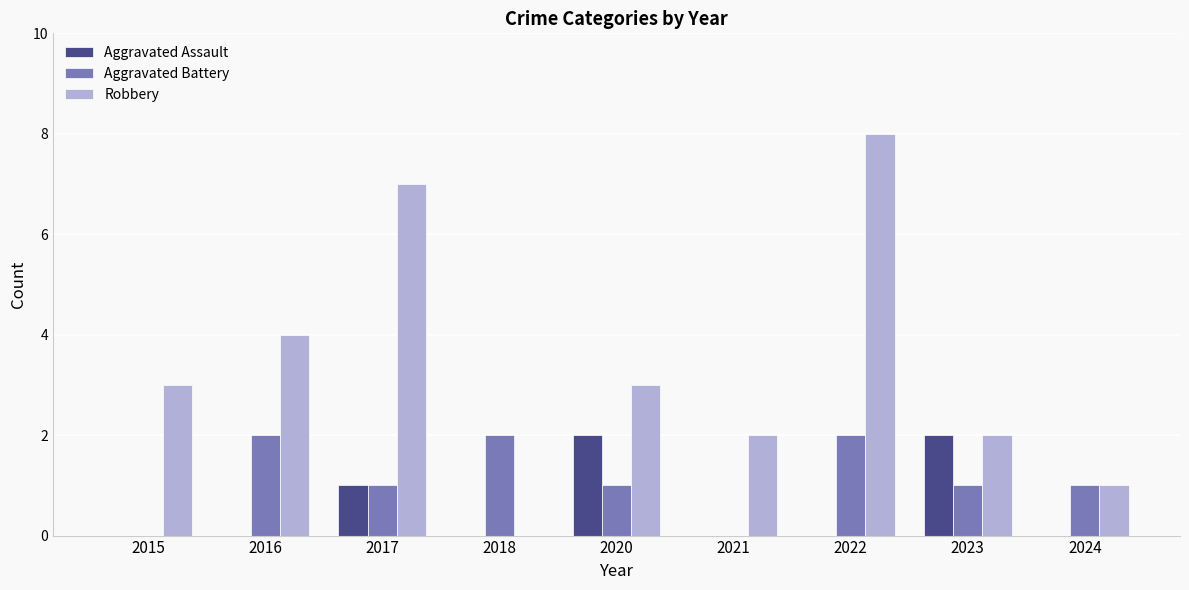

Between 2017 and 2024, which series saw the biggest shift?

Robbery